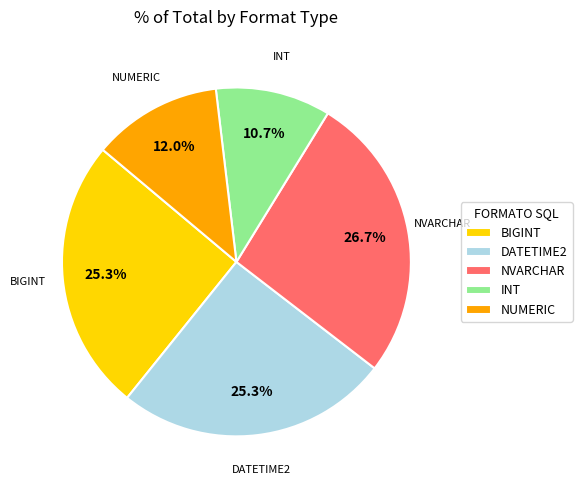

Do INT and DATETIME2 together represent more than half of the pie?

No